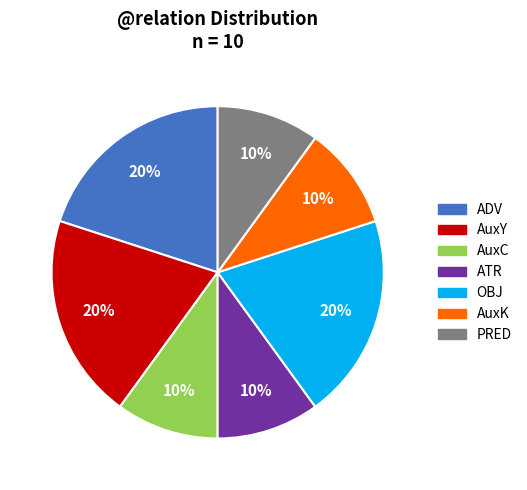

To the nearest percent, what is the combined percentage of PRED and OBJ?

30%